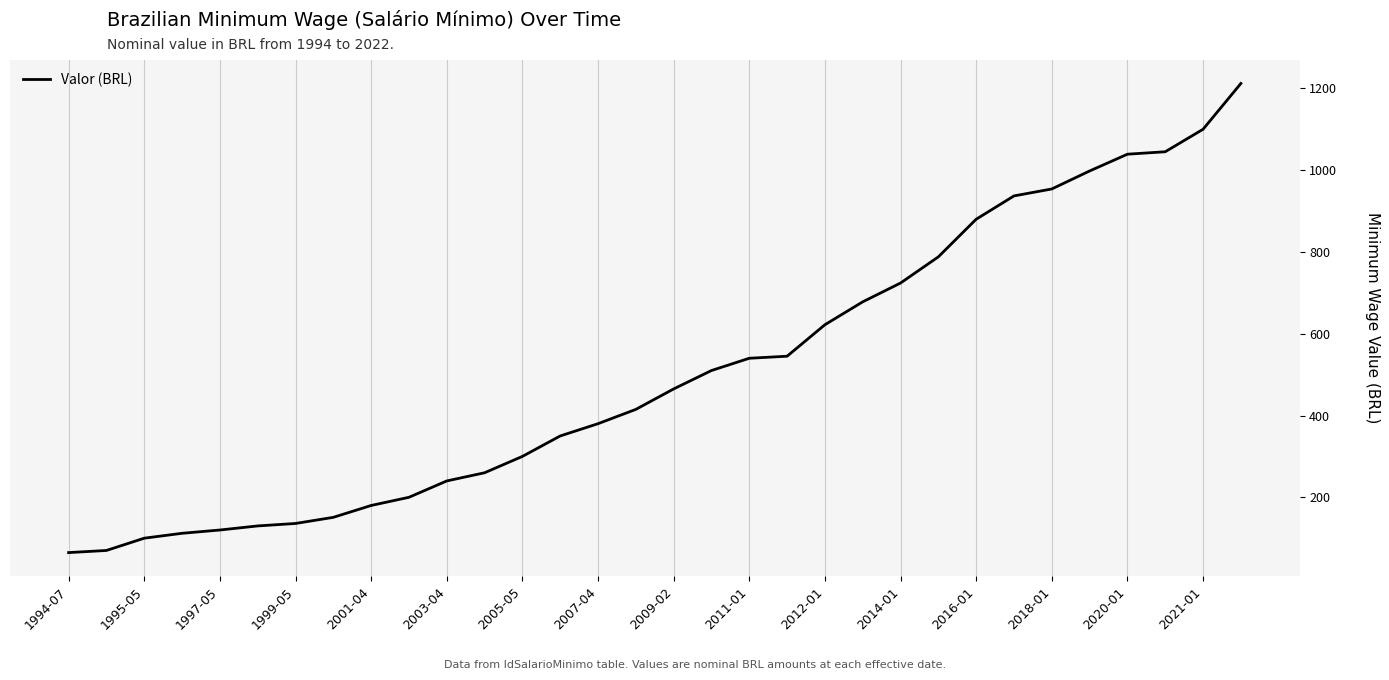

What is the maximum value shown in the chart?

1212.0